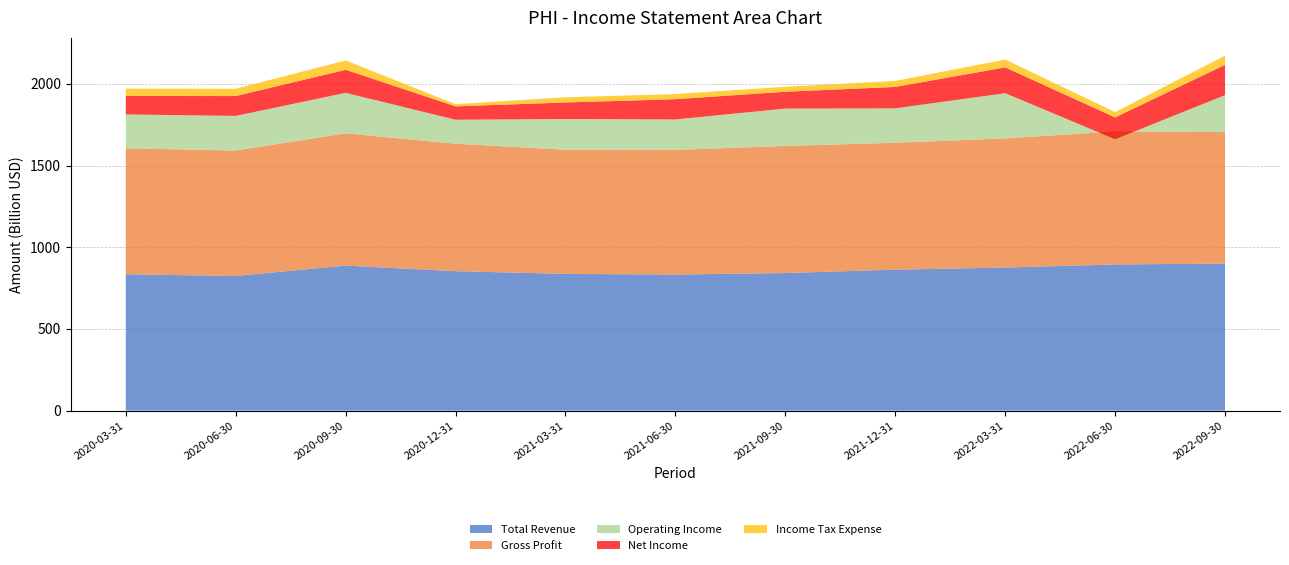

Reading left to right, list all the values displayed in this chart.

Total Revenue: 2020-03-31=834500	2020-06-30=823900	2020-09-30=887400	2020-12-31=853400	2021-03-31=836800	2021-06-30=832800	2021-09-30=842100	2021-12-31=862500	2022-03-31=875600	2022-06-30=894700	2022-09-30=899800
Gross Profit: 2020-03-31=770800	2020-06-30=767900	2020-09-30=809500	2020-12-31=780100	2021-03-31=759600	2021-06-30=762900	2021-09-30=777700	2021-12-31=776600	2022-03-31=790700	2022-06-30=813500	2022-09-30=804900
Operating Income: 2020-03-31=207300	2020-06-30=211800	2020-09-30=247900	2020-12-31=146700	2021-03-31=188300	2021-06-30=186200	2021-09-30=228600	2021-12-31=210800	2022-03-31=276100	2022-06-30=-47500	2022-09-30=226000
Net Income: 2020-03-31=112800	2020-06-30=121500	2020-09-30=141100	2020-12-31=81800	2021-03-31=101100	2021-06-30=124000	2021-09-30=103200	2021-12-31=131000	2022-03-31=158200	2022-06-30=133600	2022-09-30=185500
Income Tax Expense: 2020-03-31=45000	2020-06-30=44700	2020-09-30=57000	2020-12-31=13600	2021-03-31=31800	2021-06-30=31700	2021-09-30=30100	2021-12-31=36900	2022-03-31=48000	2022-06-30=33000	2022-09-30=56300